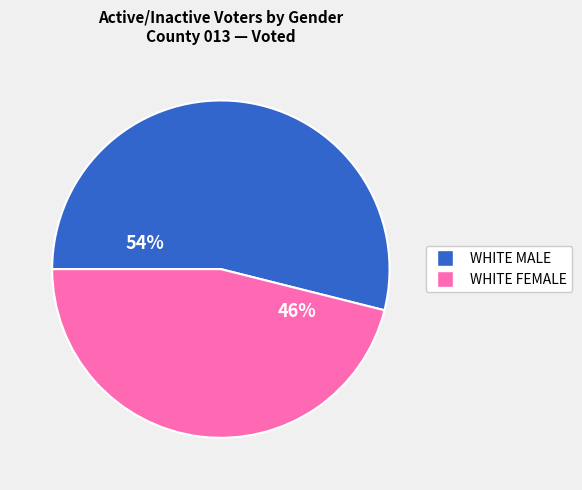

To the nearest percent, what is the average slice percentage?

50%